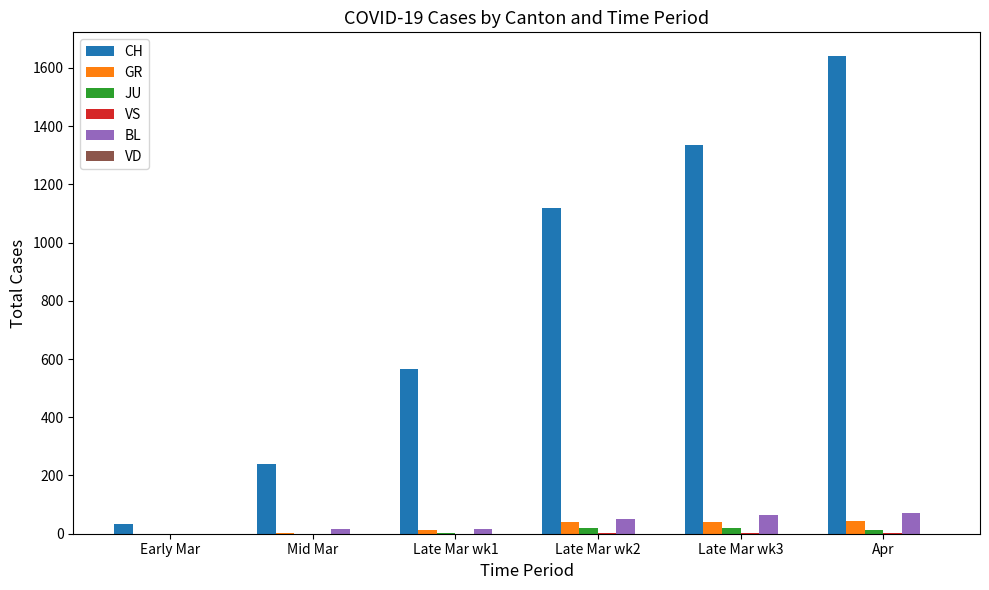

What is the average value of the BL series?

36